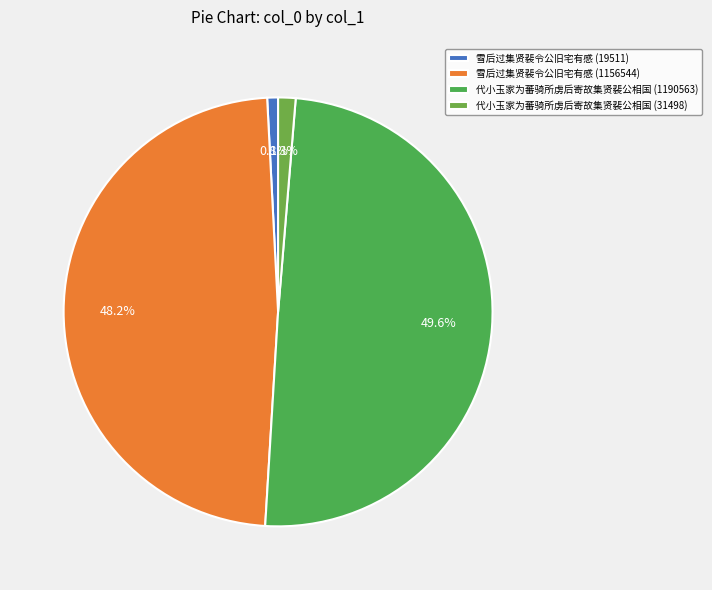

How many segments does this pie chart have?

4